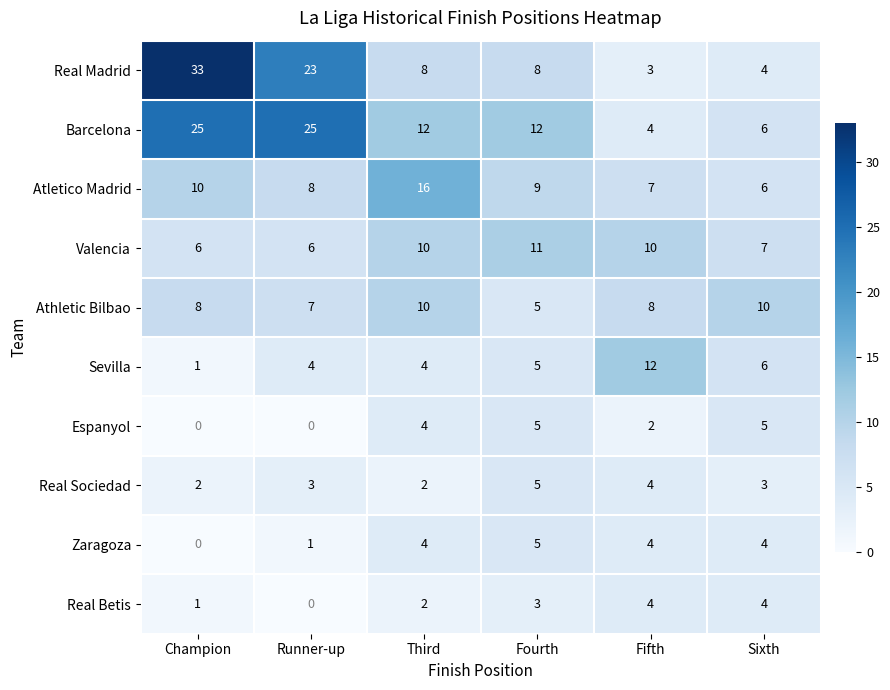

Is it true that Zaragoza equals 7 at Third?

False